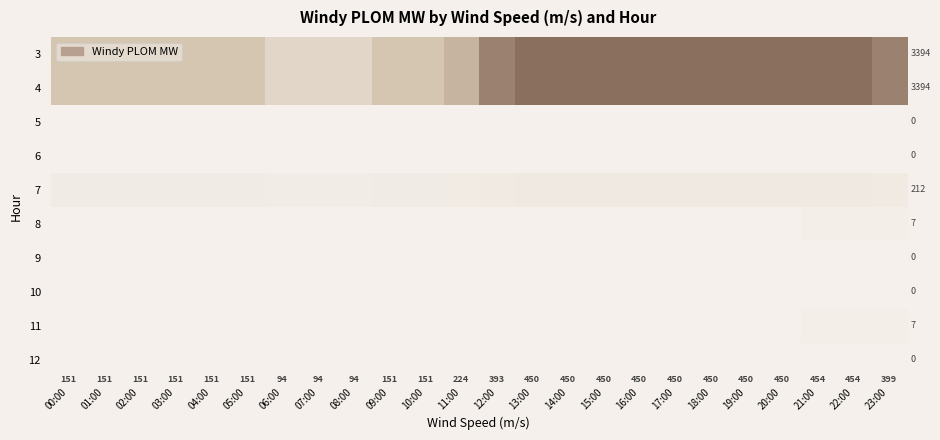

Is the value of 3 at 12:00 greater than the value of 7 at 02:00?

Yes